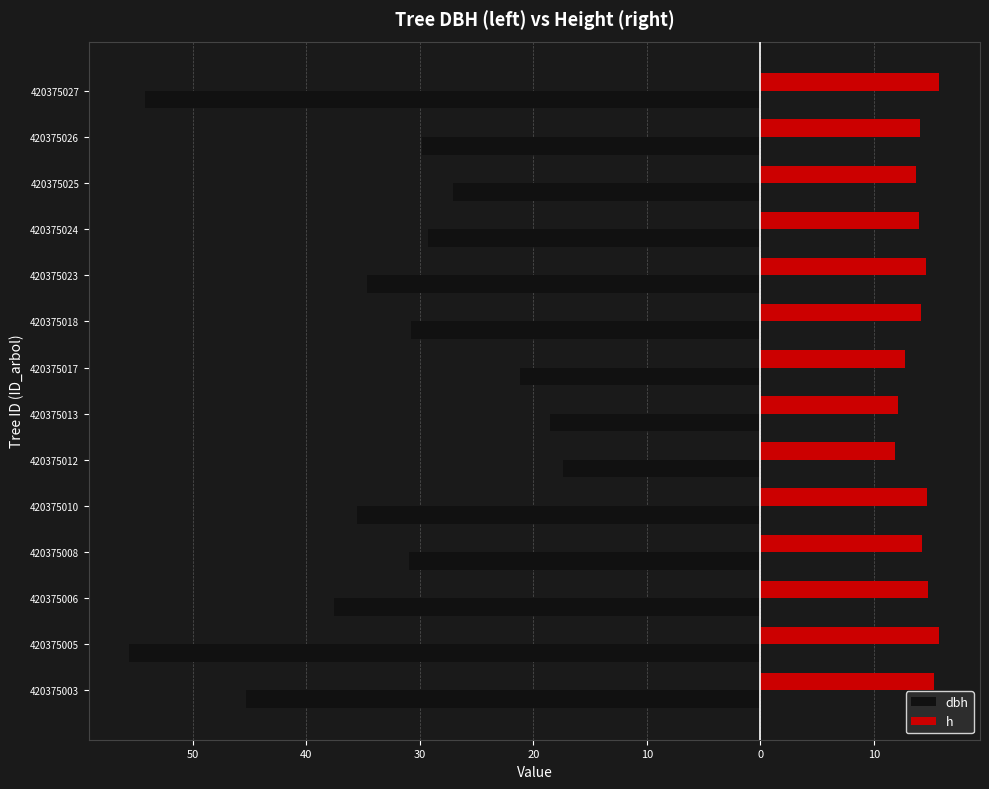

What are all the series names shown in the legend?

dbh, h